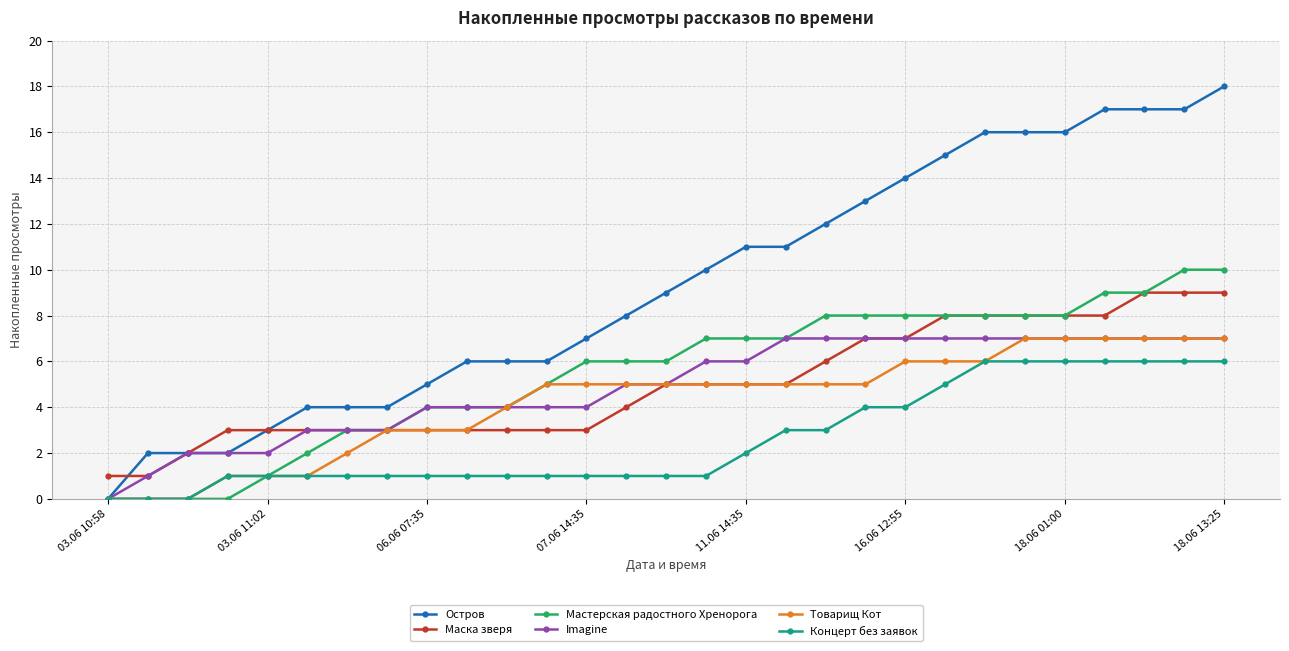

What is the value of the Концерт без заявок point at the 19th from the left?

3